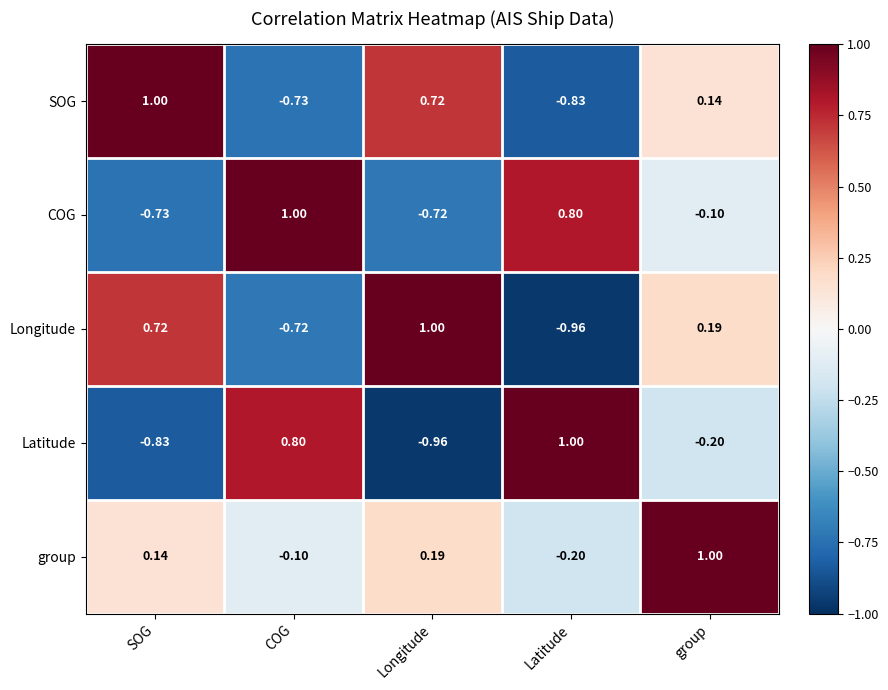

List the labels in order of SOG value, smallest first.

Latitude, COG, group, Longitude, SOG